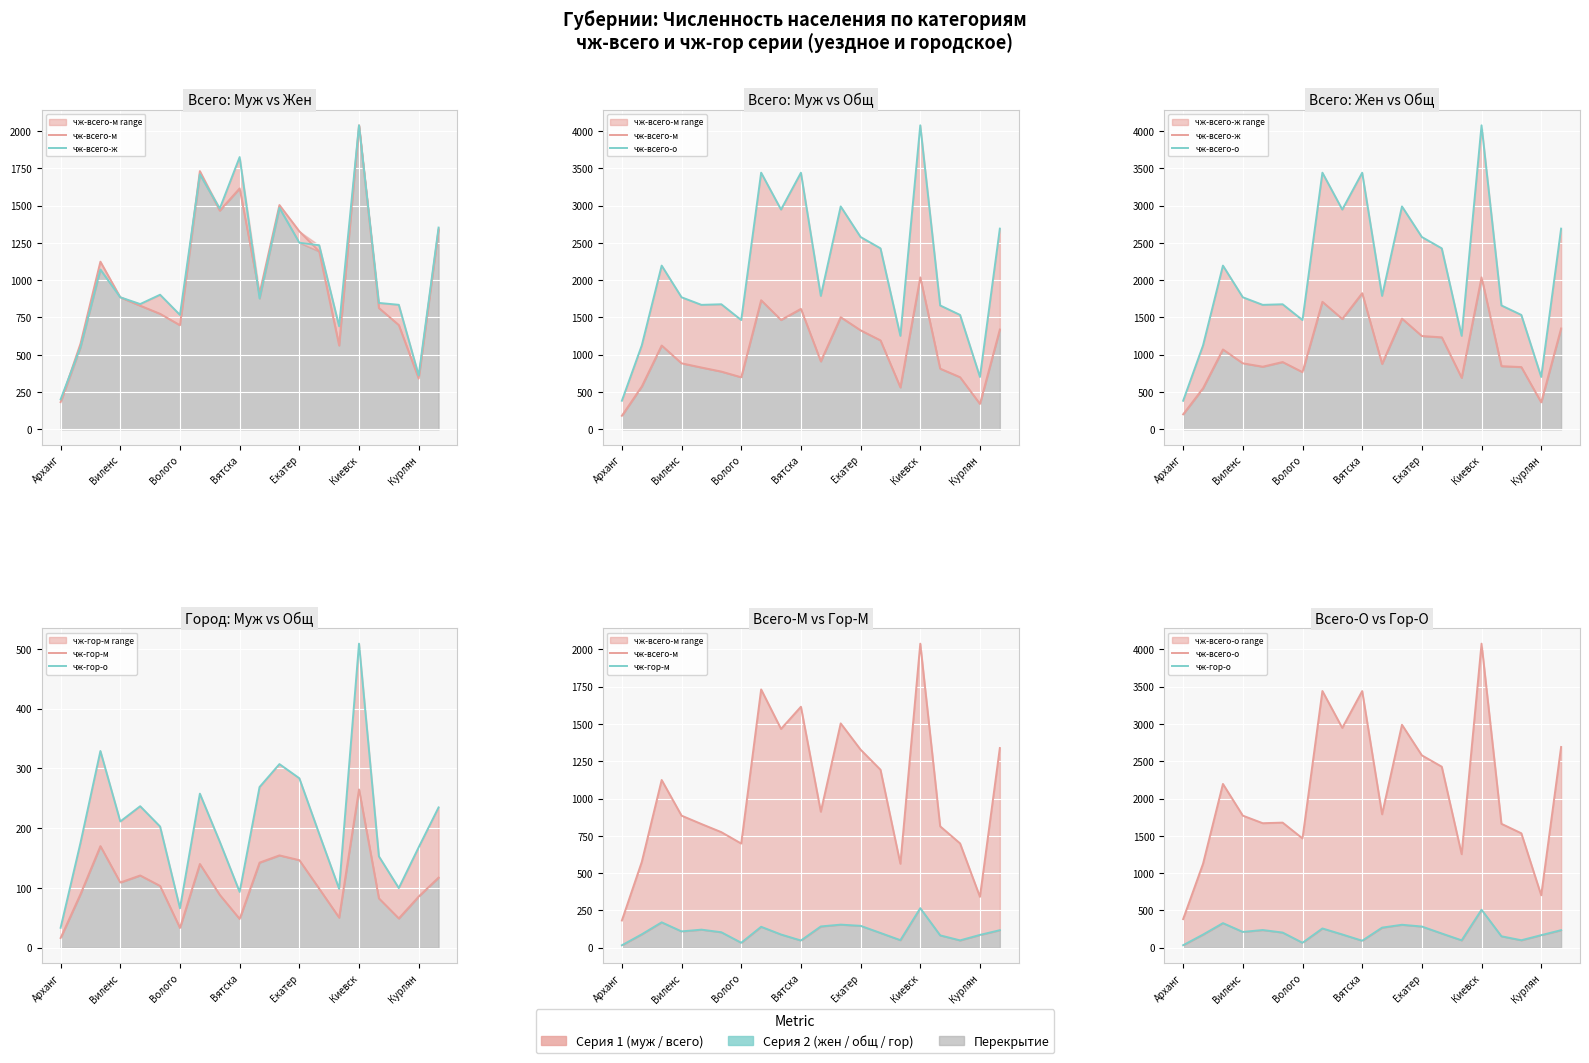

What is the difference between the maximum and second lowest values in the чж-всего-о series?

3373.8